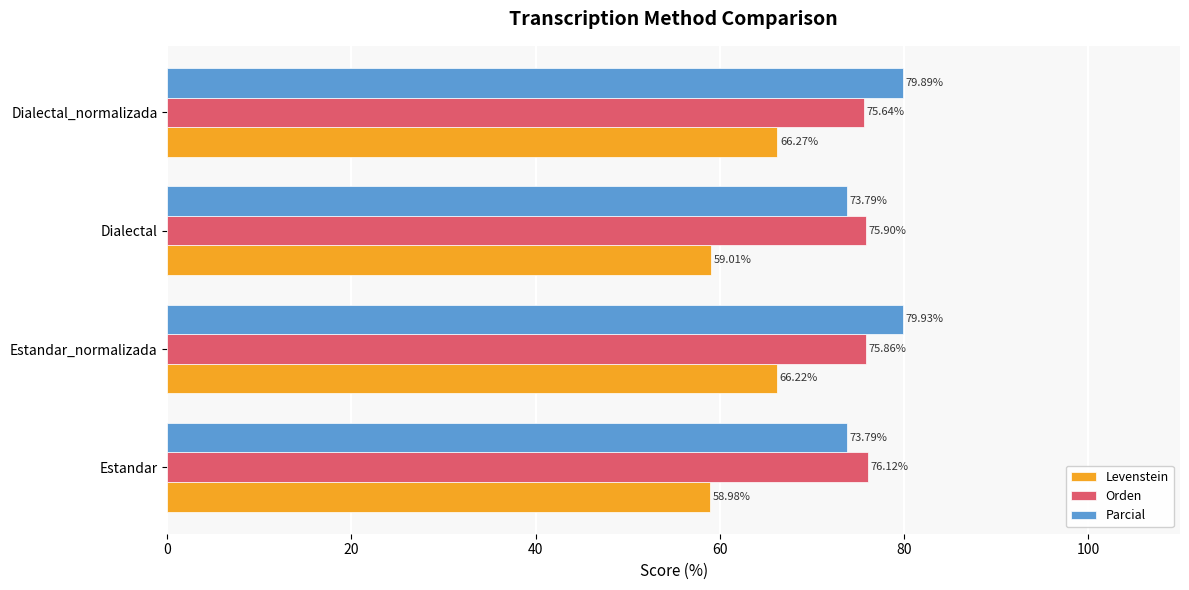

Where is Orden nearest to the value 75?

Dialectal_normalizada